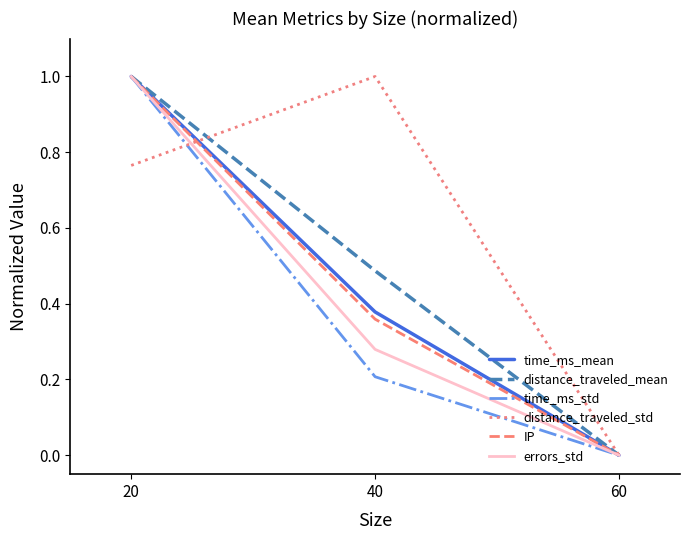

Is this an area chart (filled region under the line)?

No